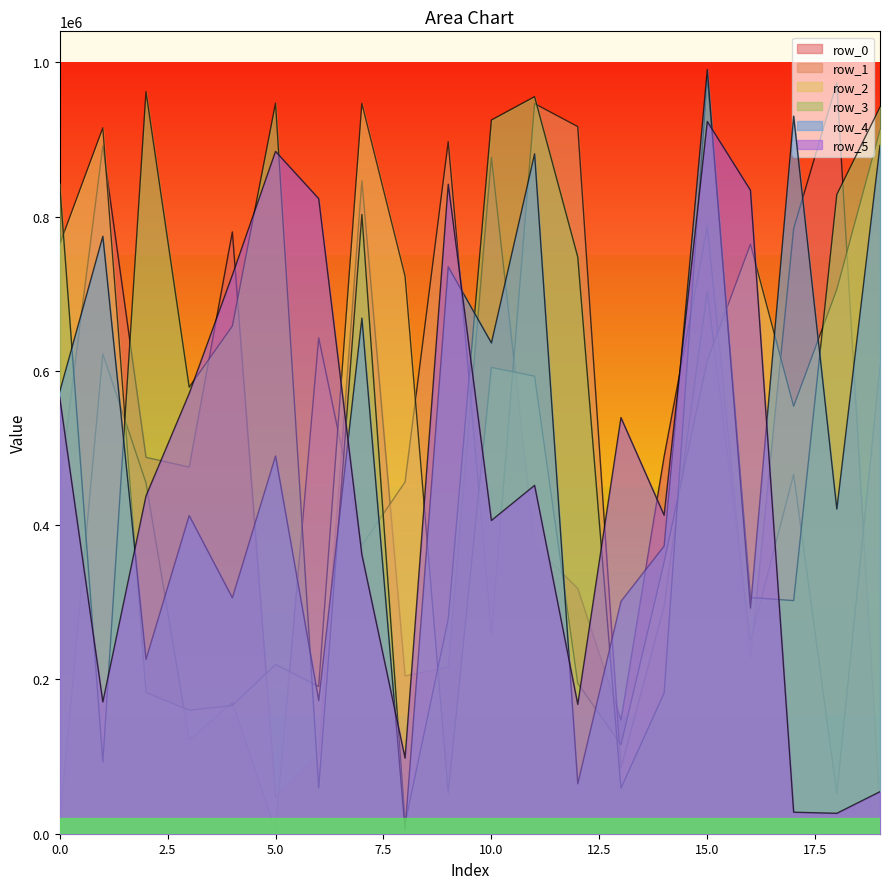

In row_5, how many points are lower than both neighbors (excluding endpoints)?

6